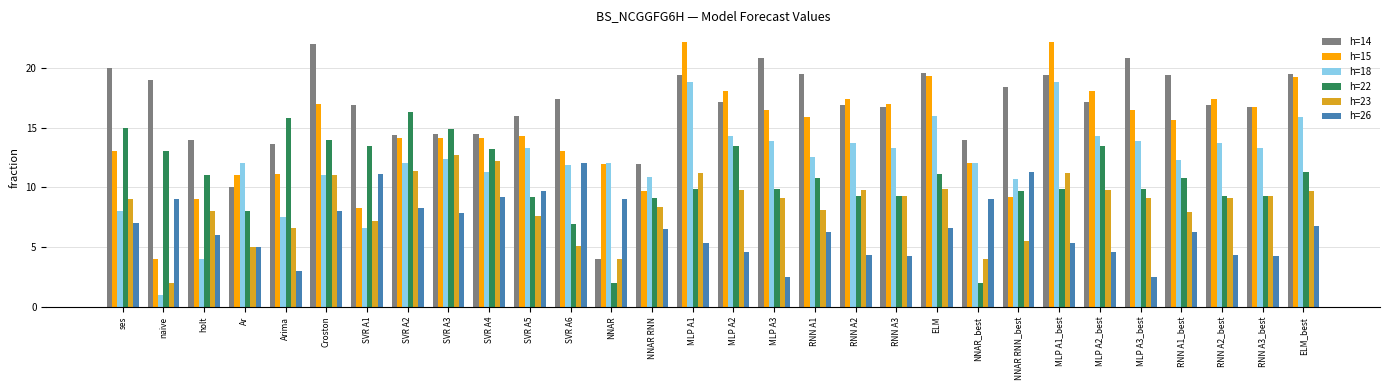

Which series changed the most between holt and NNAR_best?

h=22